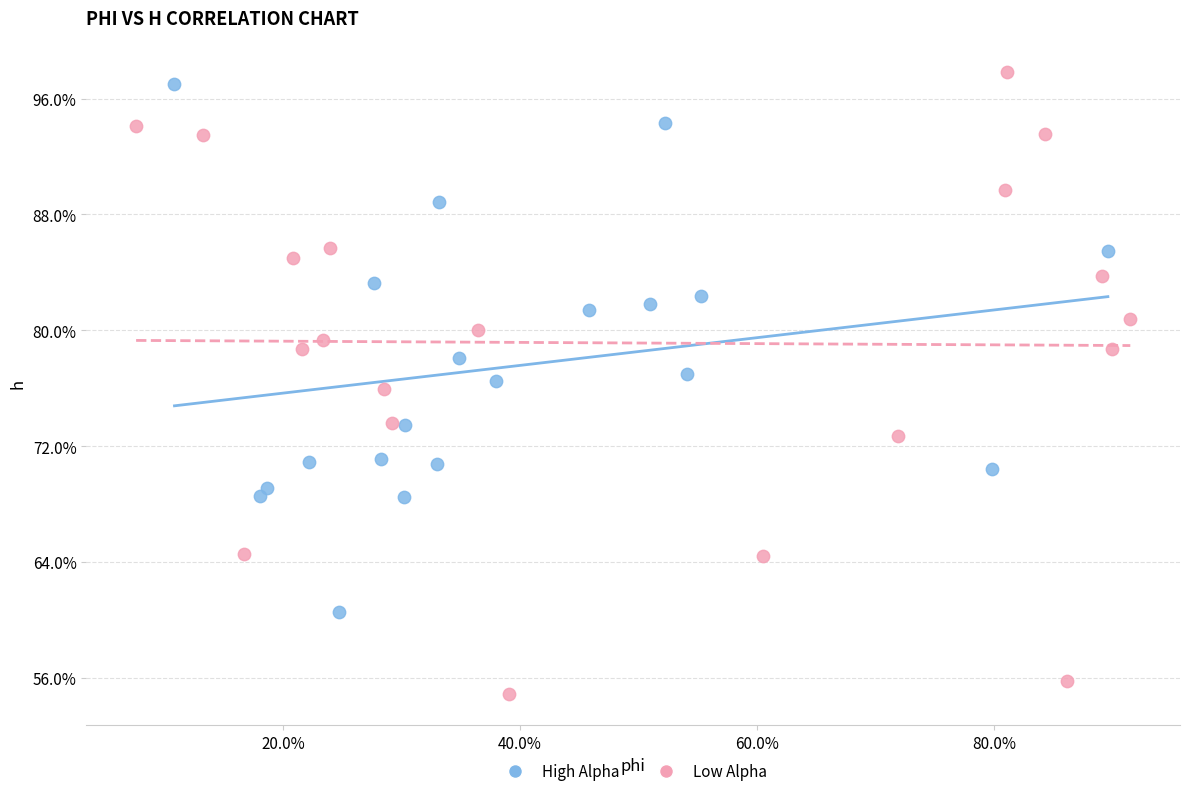

Which series contains the lowest Y value?

Low Alpha